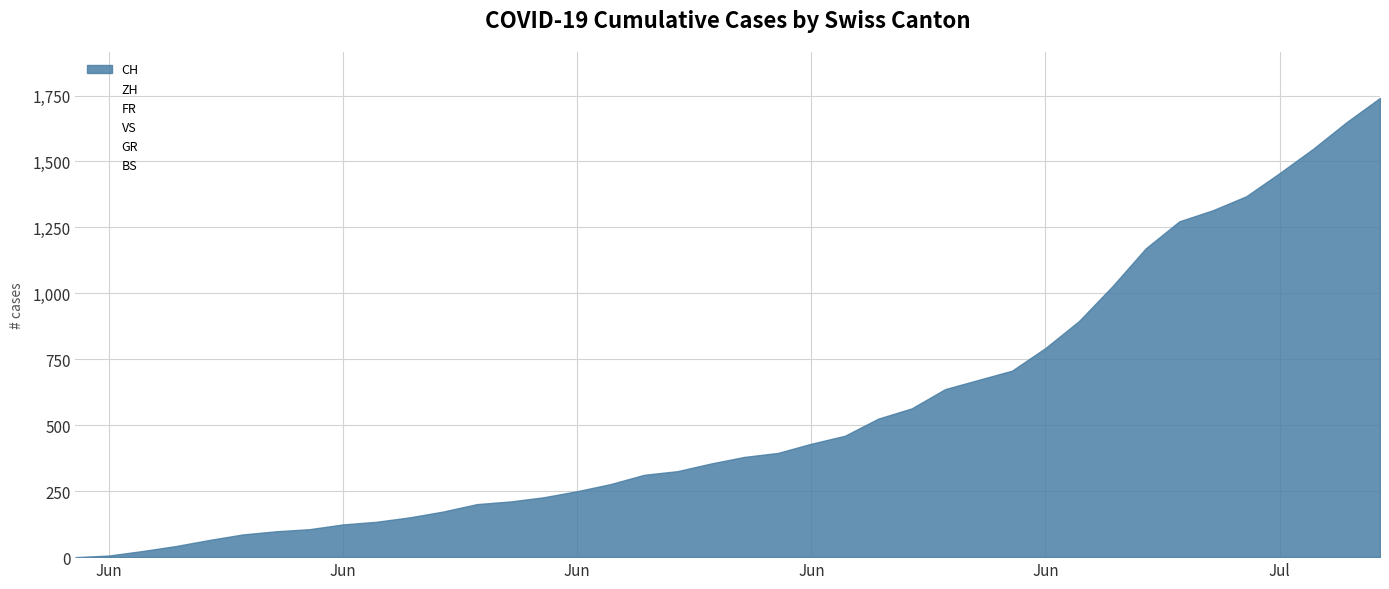

What is the maximum value shown in the chart?

1741